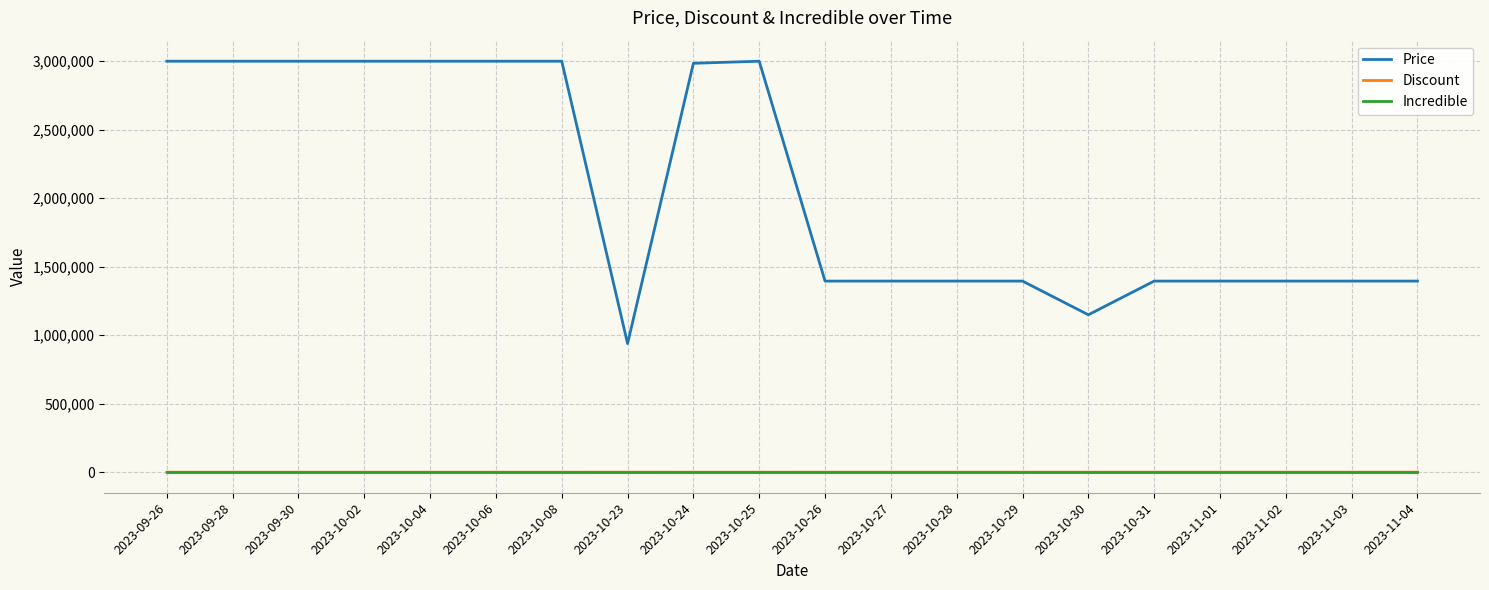

True or false: Price and Discount cross at least once.

False